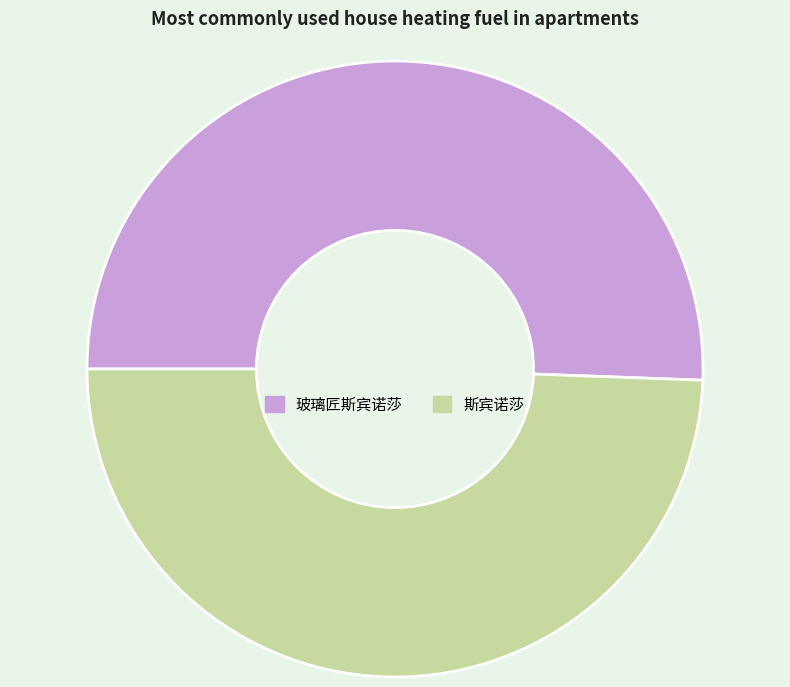

Does any single category account for the majority?

Yes